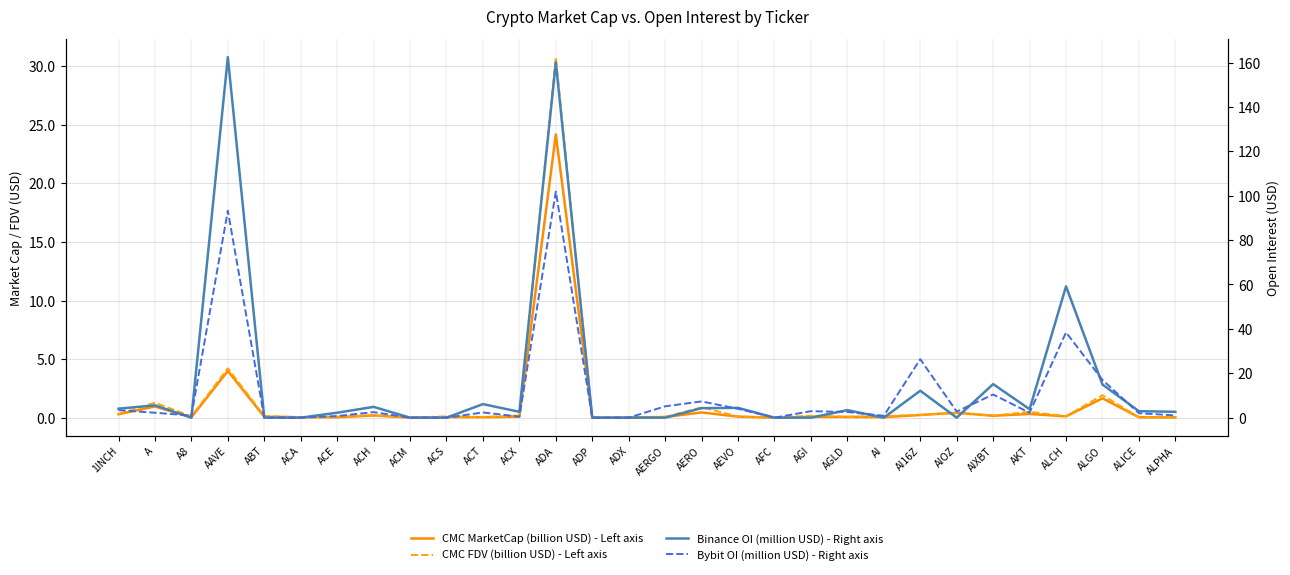

How many series are shown in this chart?

4